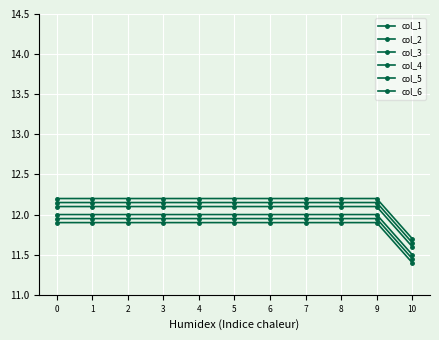

Reading left to right, what are all the values shown in this chart?

col_1: 12.2	12.2	12.2	12.2	12.2	12.2	12.2	12.2	12.2	12.2	11.7
col_2: 12.1	12.1	12.1	12.1	12.1	12.1	12.1	12.1	12.1	12.1	11.6
col_3: 12.0	12.0	12.0	12.0	12.0	12.0	12.0	12.0	12.0	12.0	11.5
col_4: 11.9	11.9	11.9	11.9	11.9	11.9	11.9	11.9	11.9	11.9	11.4
col_5: 12.2	12.2	12.2	12.2	12.2	12.2	12.2	12.2	12.2	12.2	11.7
col_6: 11.9	11.9	11.9	11.9	11.9	11.9	11.9	11.9	11.9	11.9	11.4